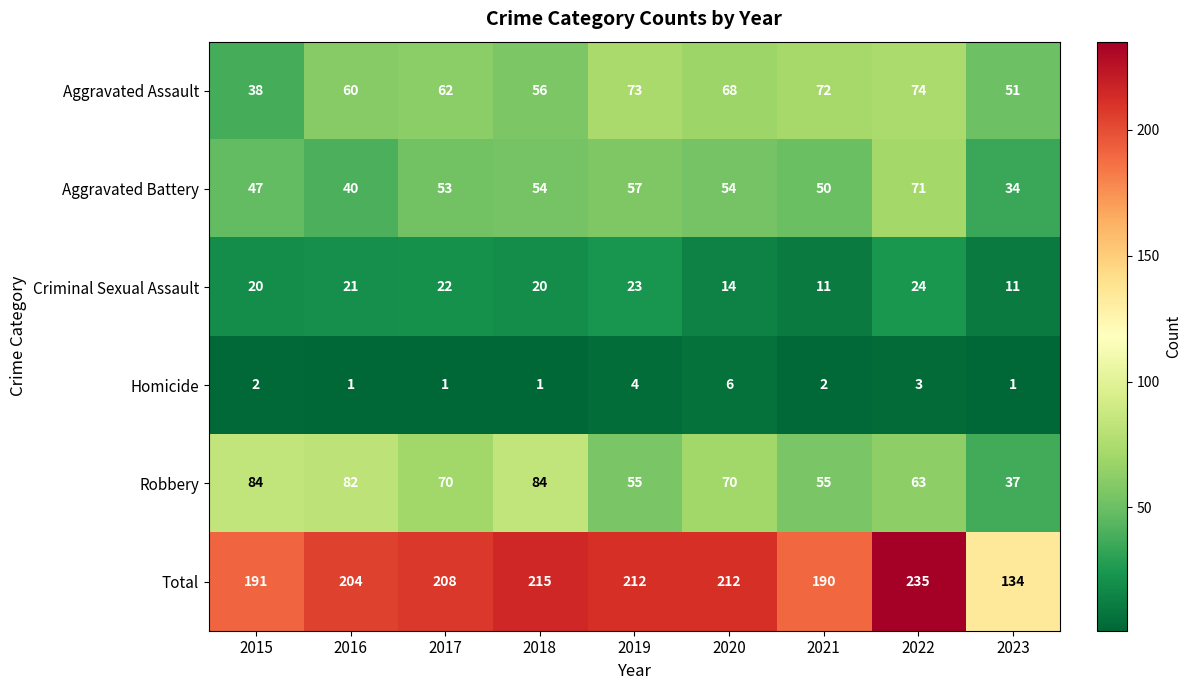

At which category is the sum across all series the highest?

2022